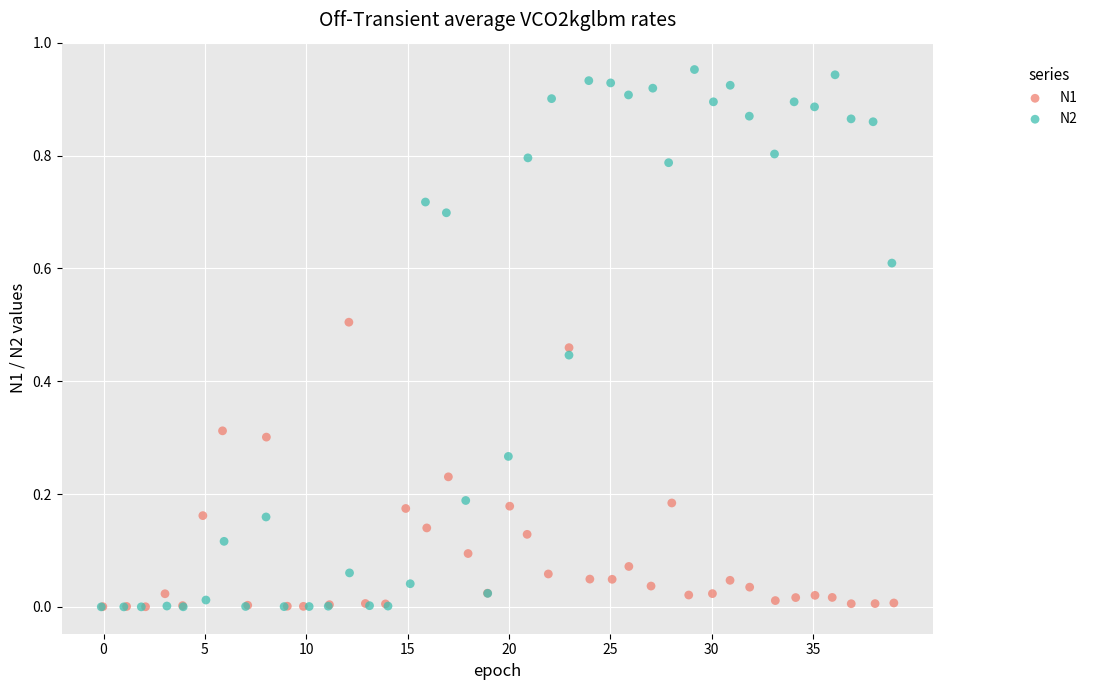

Which series has the widest spread of Y values?

N2